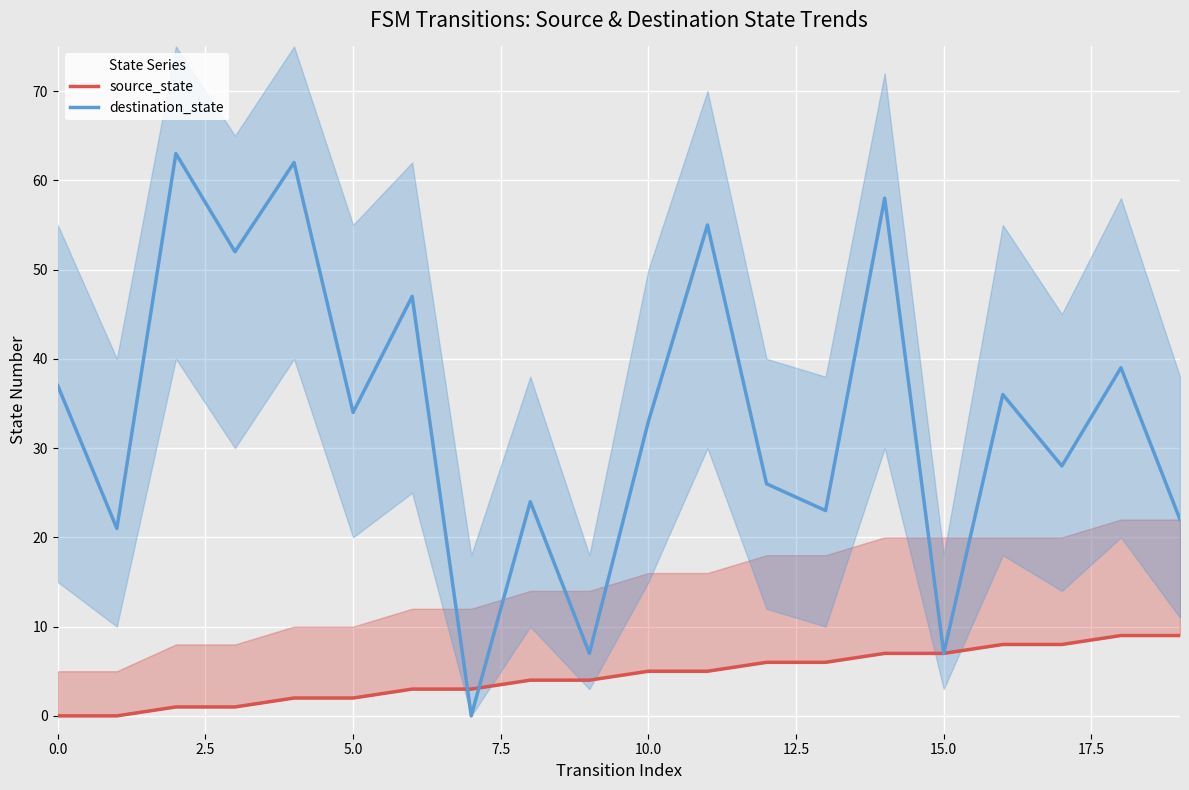

What is the highest value of the destination_state series?

63